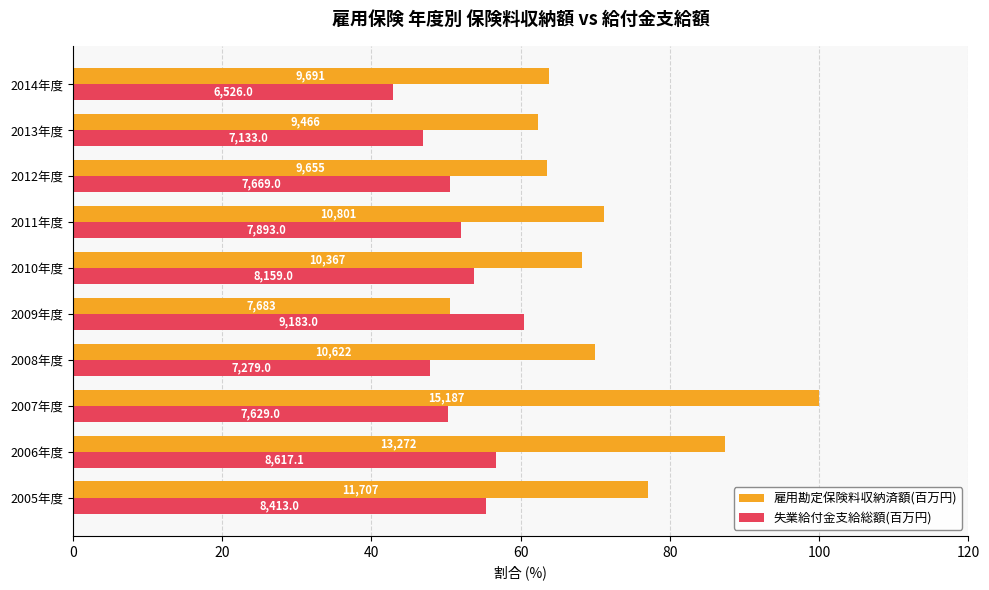

What are all the series names shown in the legend?

雇用勘定保険料収納済額(百万円), 失業給付金支給総額(百万円)